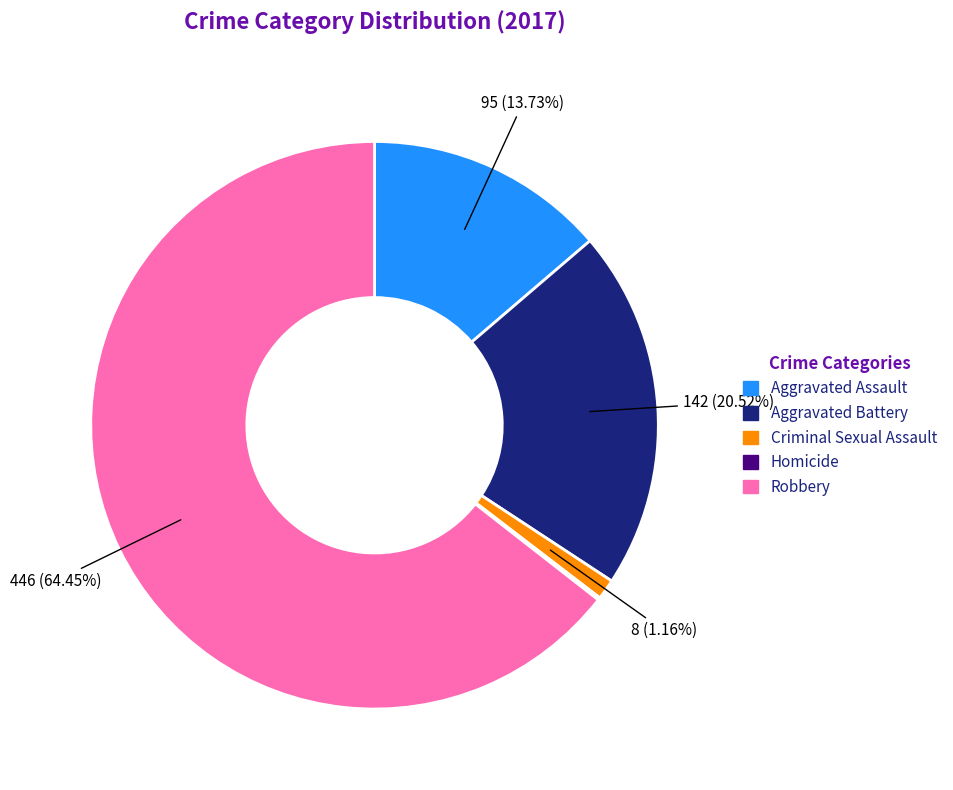

What is the largest slice in the pie chart?

Robbery